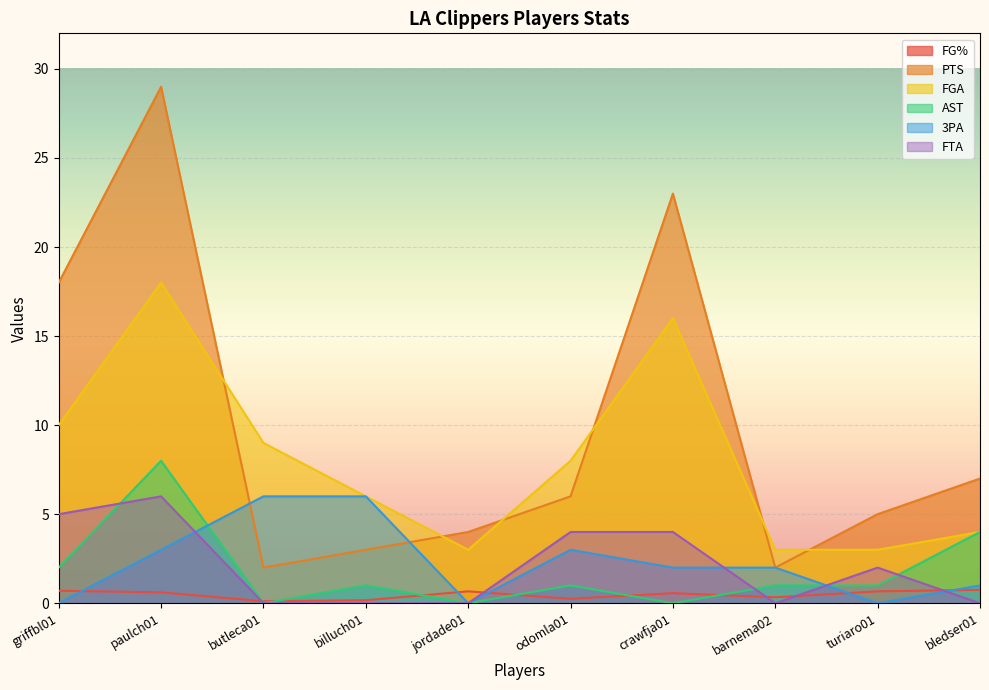

How many lines are shown in the chart?

6